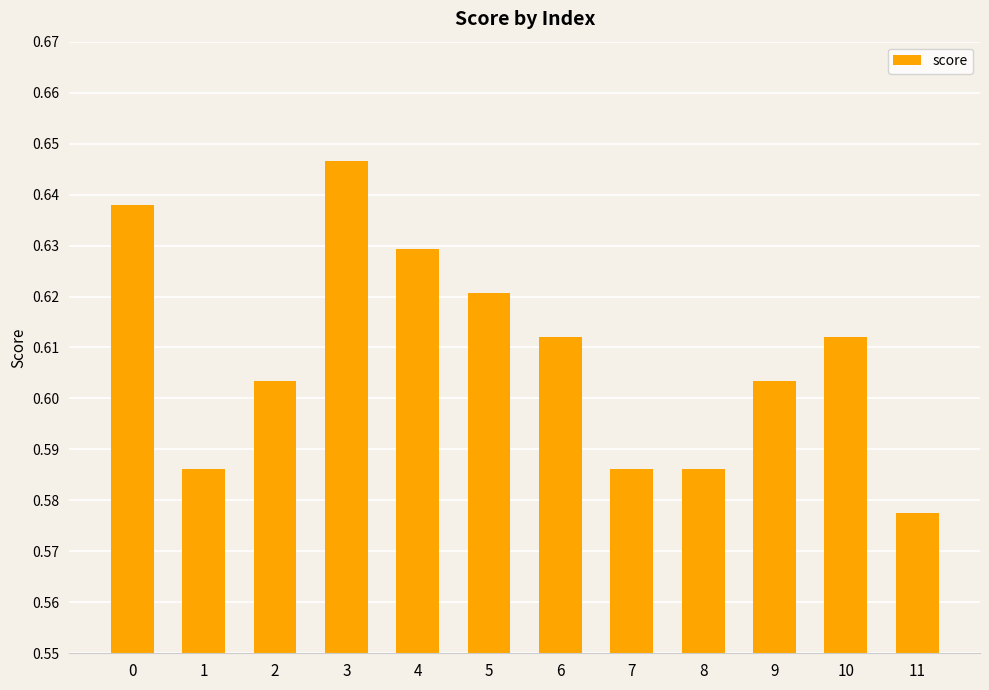

What is the sum of the values at 7 and 5?

1.2